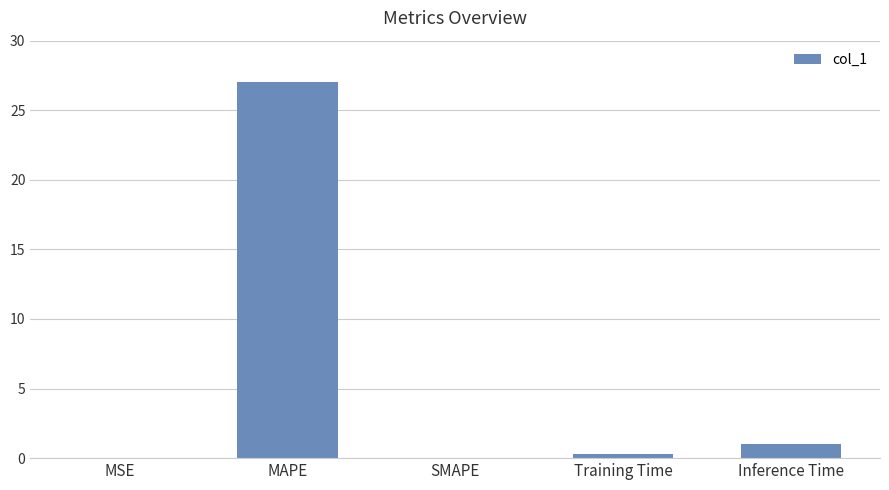

What is the greatest value displayed?

27.0